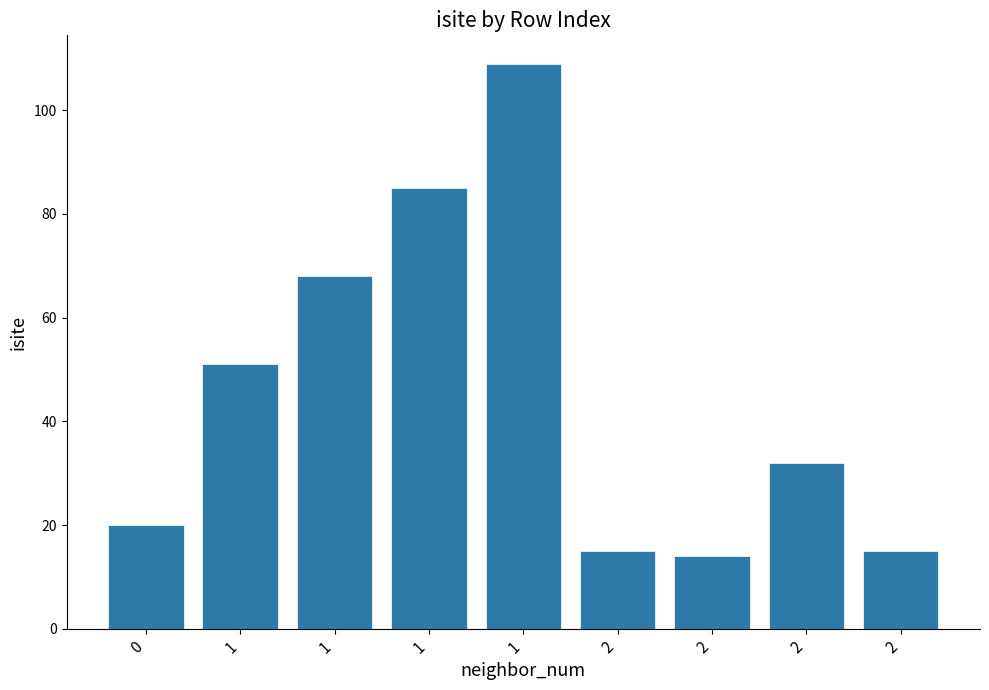

How many bars are there in total?

9